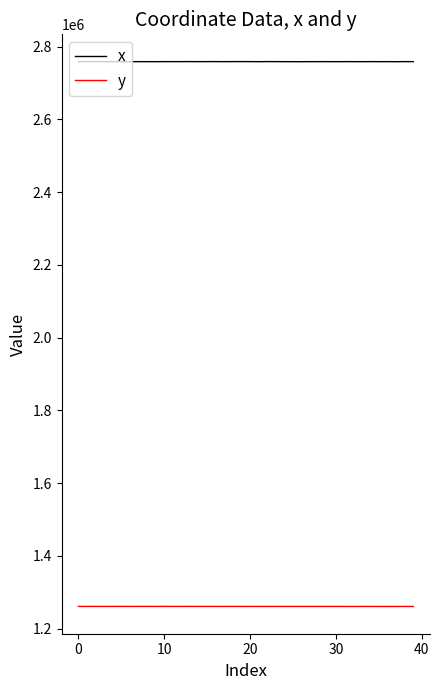

What are all the series names shown in the legend?

x, y